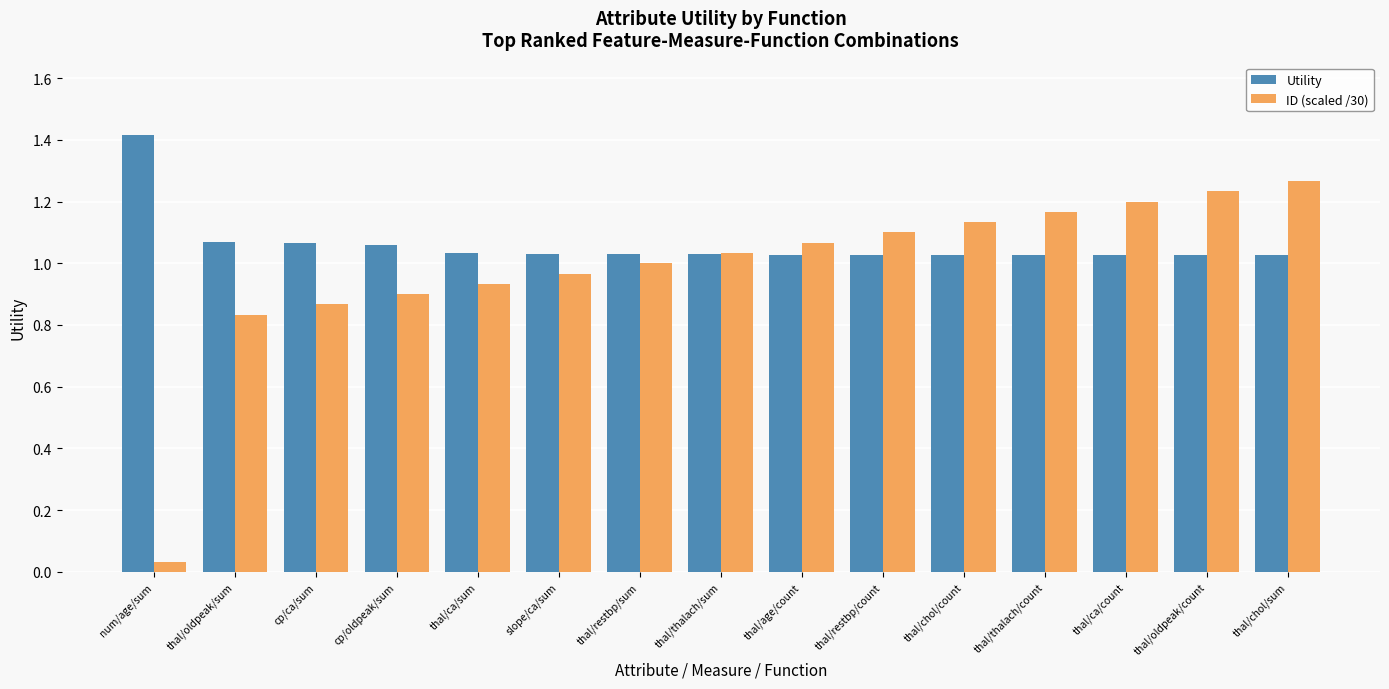

What is the difference between the maximum and second lowest values in the ID (scaled /30) series?

0.4